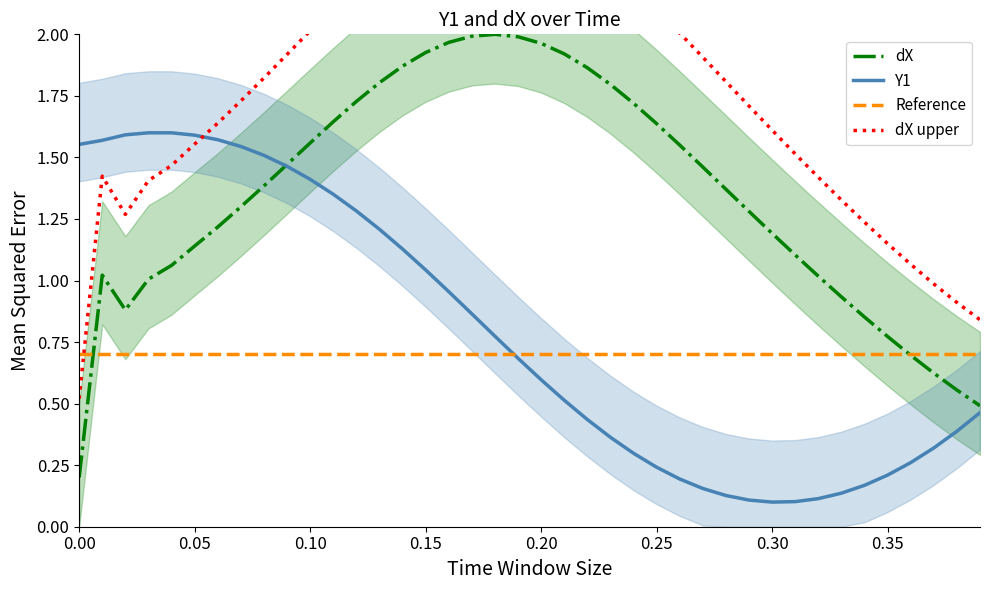

What is the maximum value shown in the chart?

2.0